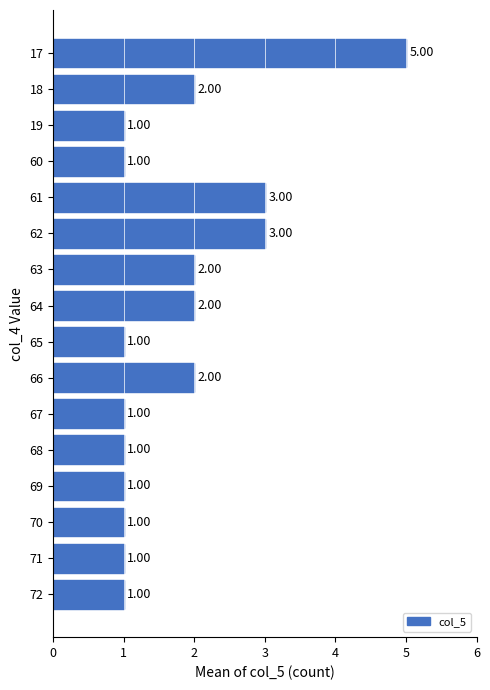

What is the difference between the maximum and second lowest values?

4